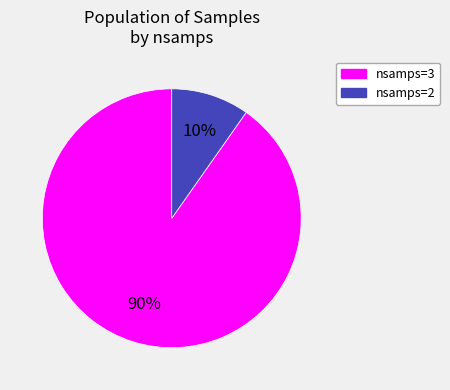

To the nearest percent, what is the average slice percentage?

50%